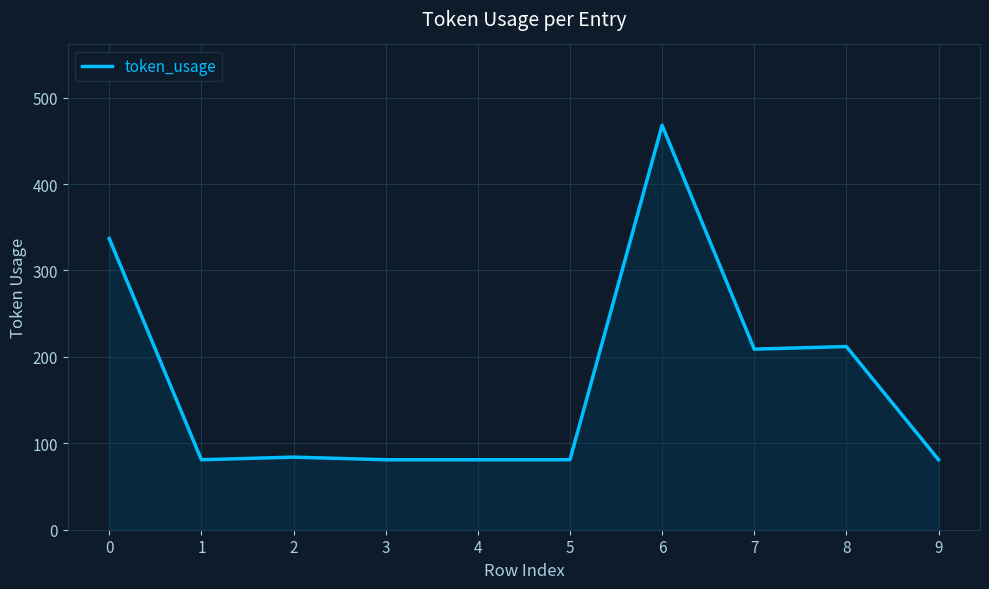

What is the maximum value shown in the chart?

468